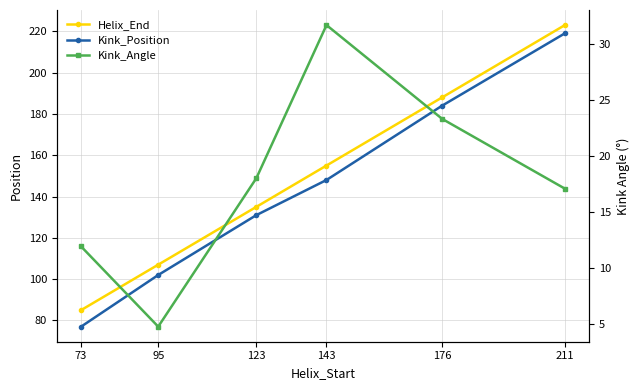

At which label does Helix_End reach its peak?

211